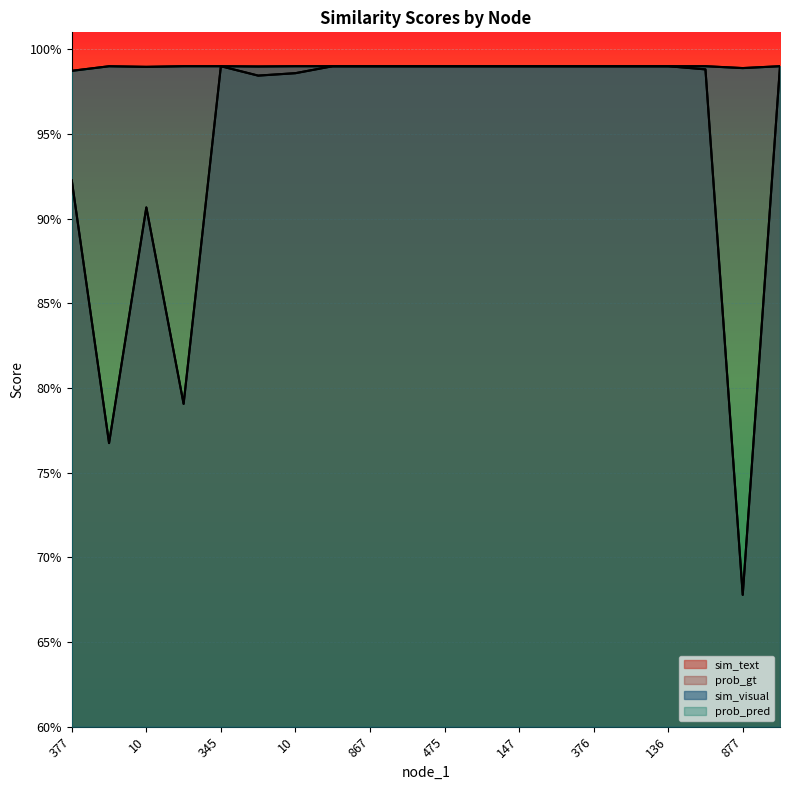

What is the label of the 13th point from the right?

591